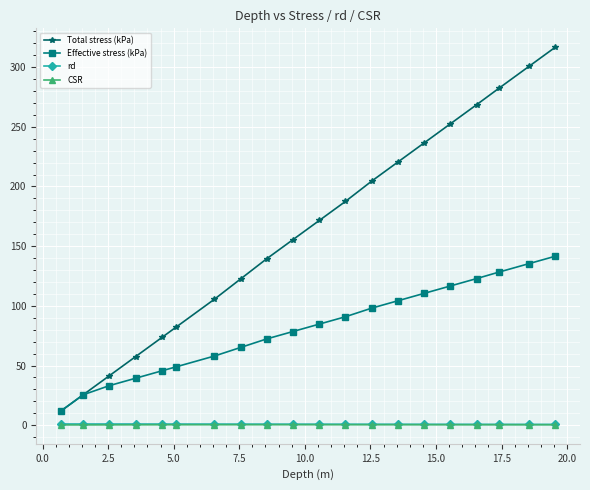

Which series has the largest range (max minus min)?

Total stress (kPa)